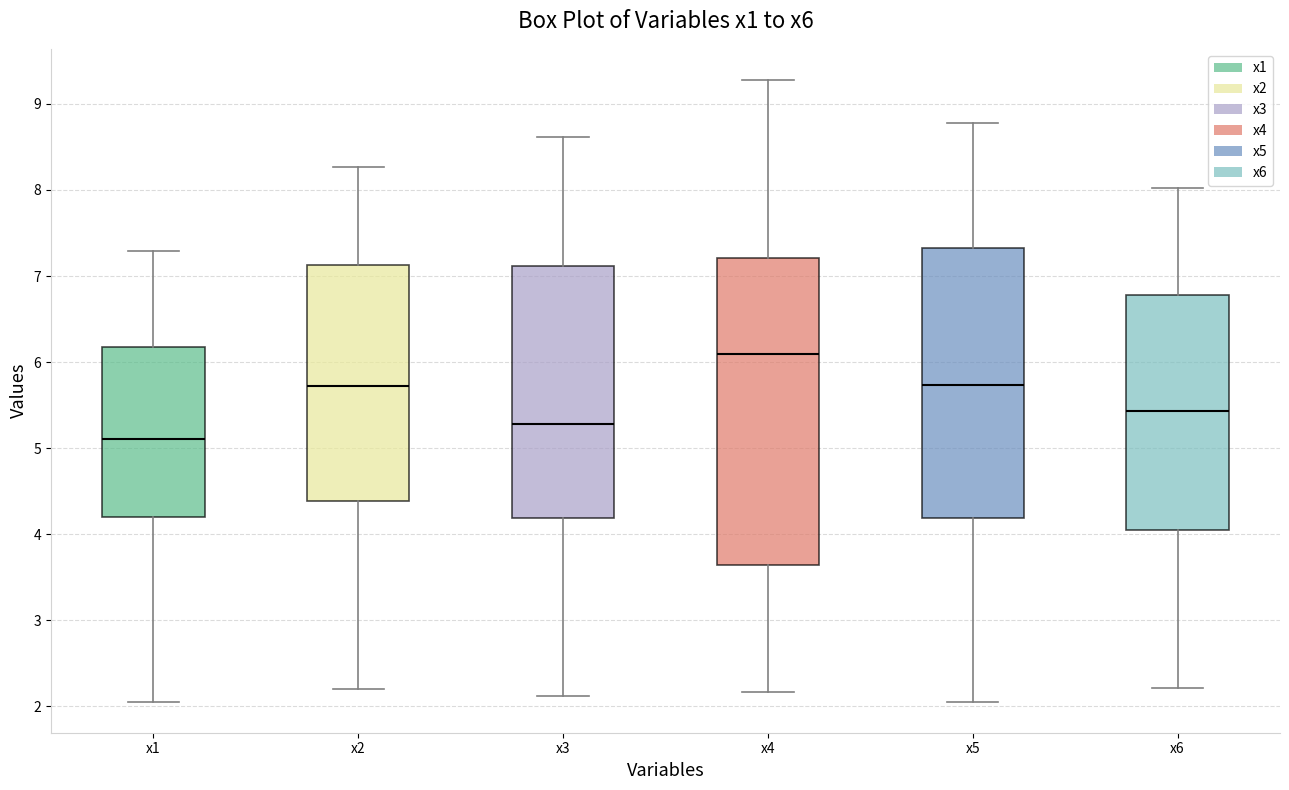

Where does the upper whisker of the box for x1 end on the y-axis? The values are not printed on the chart, so give them approximately, as read against the axis.

7.3